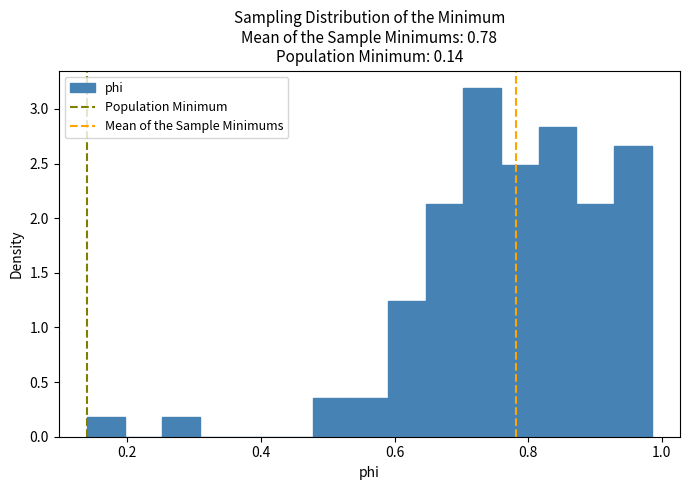

Around what value on the x-axis is the tallest bar? Give the approximate position of its centre, as read against the axis.

0.74